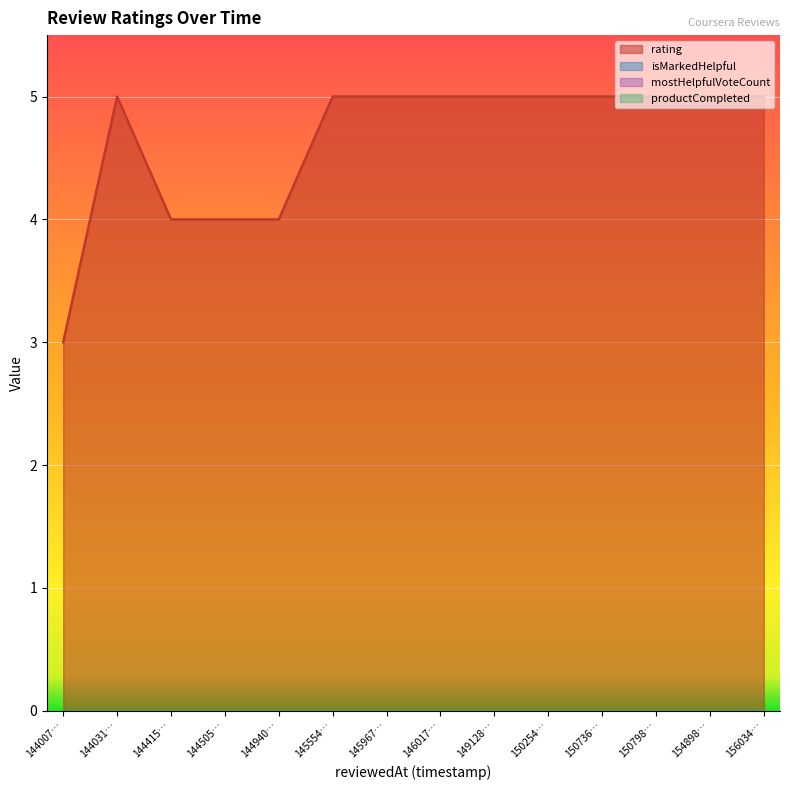

Is it true that productCompleted equals 0 at 1548988553826?

True